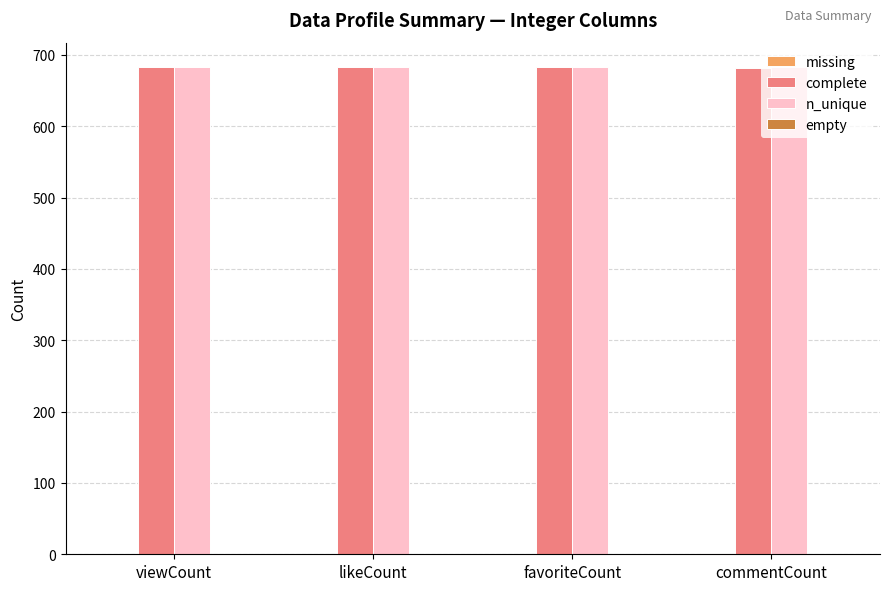

What is the sum of the n_unique values at likeCount and favoriteCount?

1366